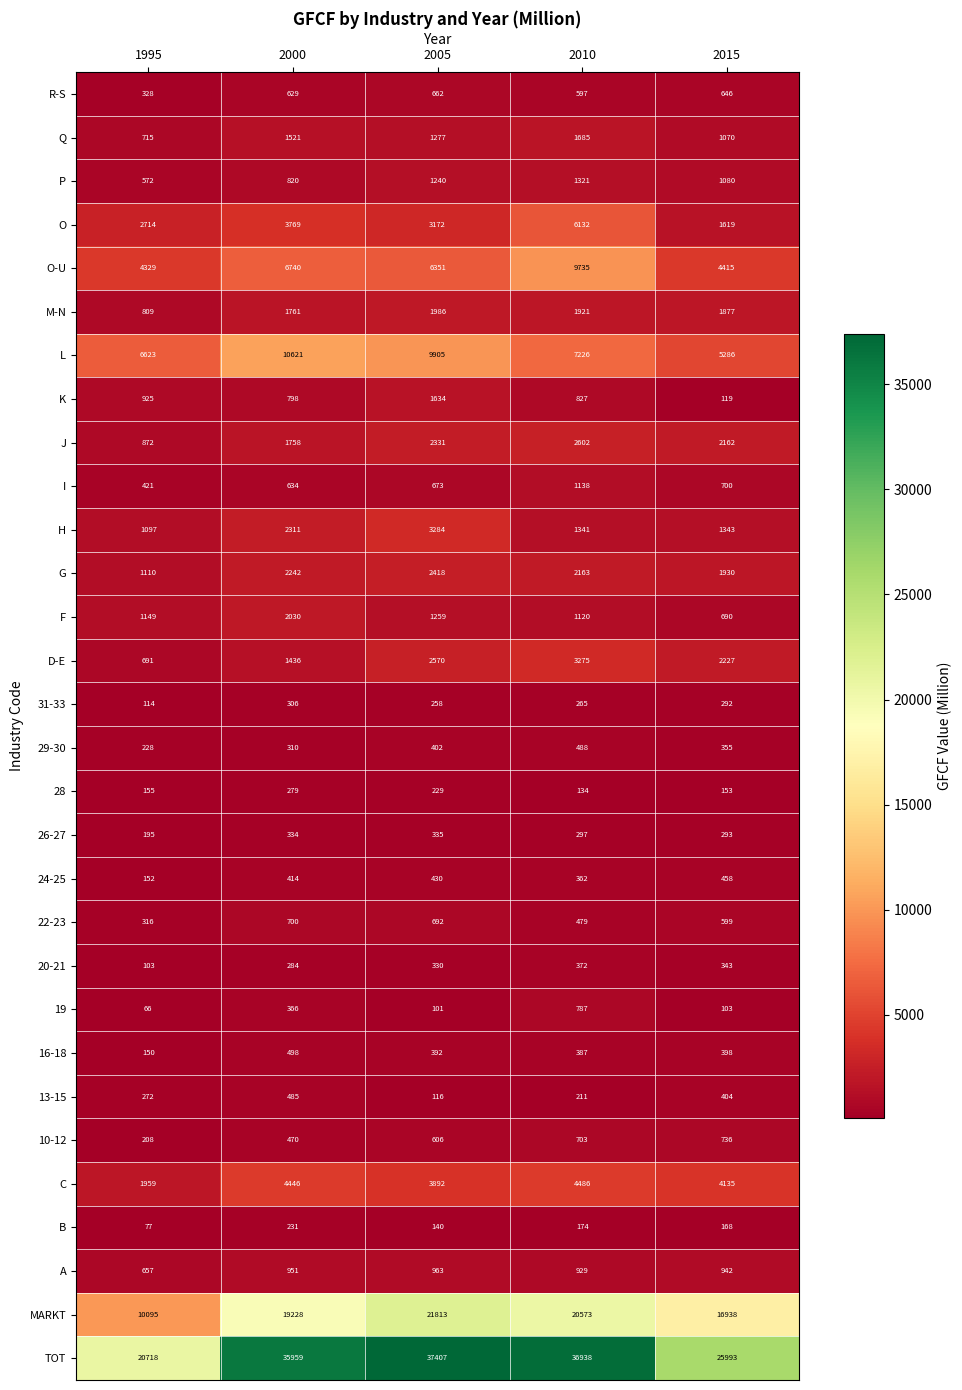

What is the difference between the maximum and minimum values in the I series?

717